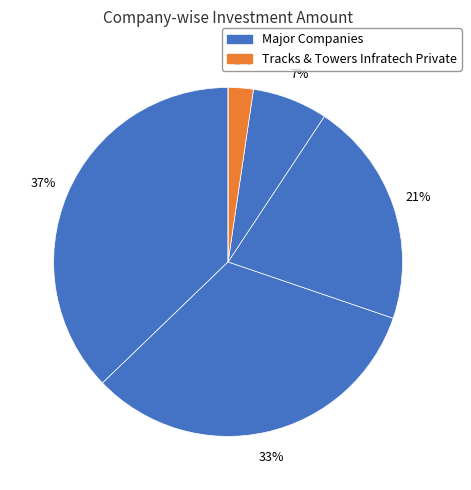

To the nearest percent, what is the difference between the largest and smallest slice percentages?

37%